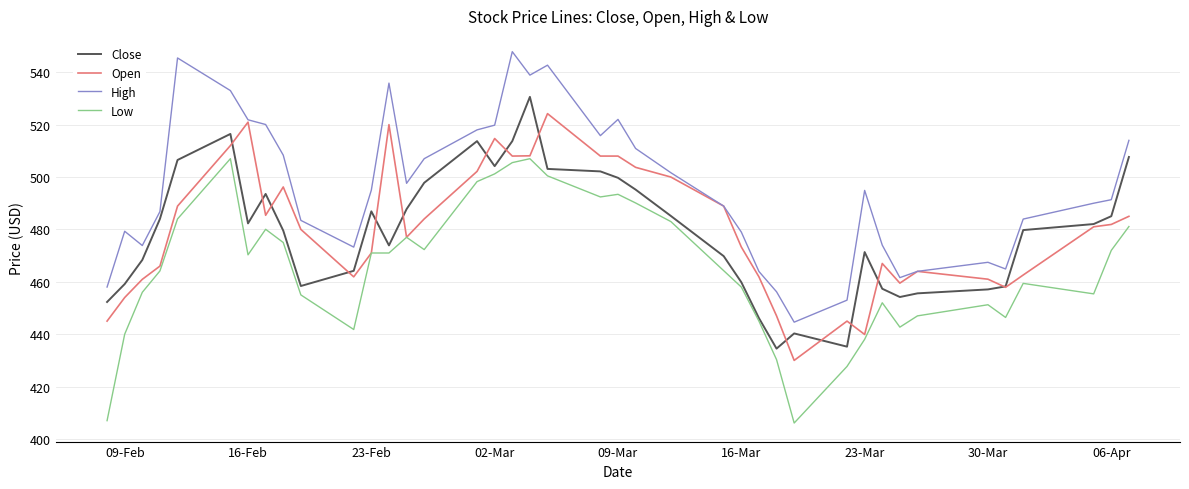

True or false: High and Low cross at least once.

False